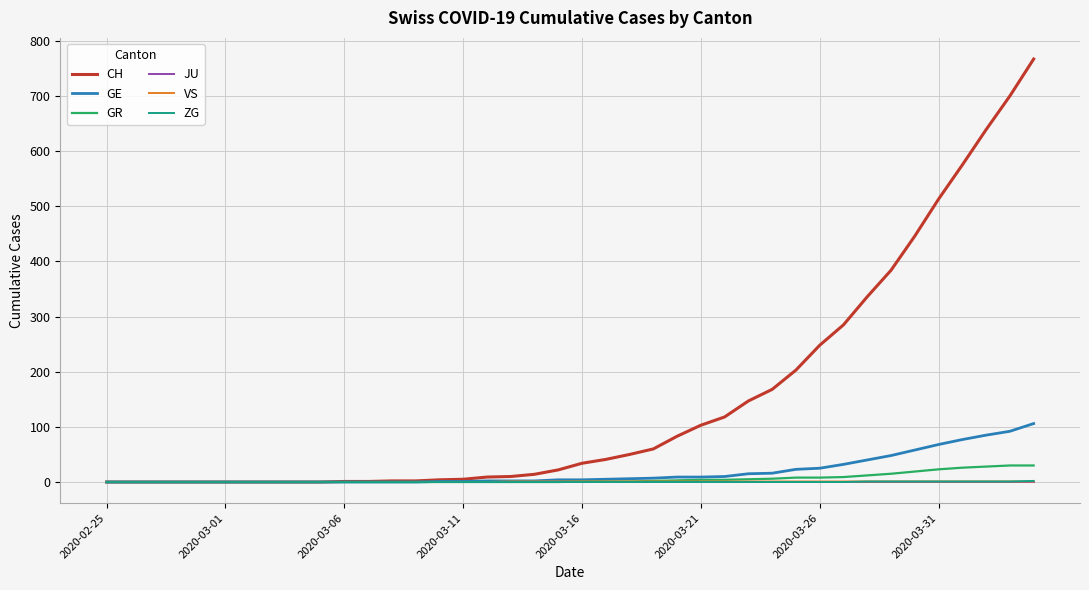

Which series has the largest range (max minus min)?

CH